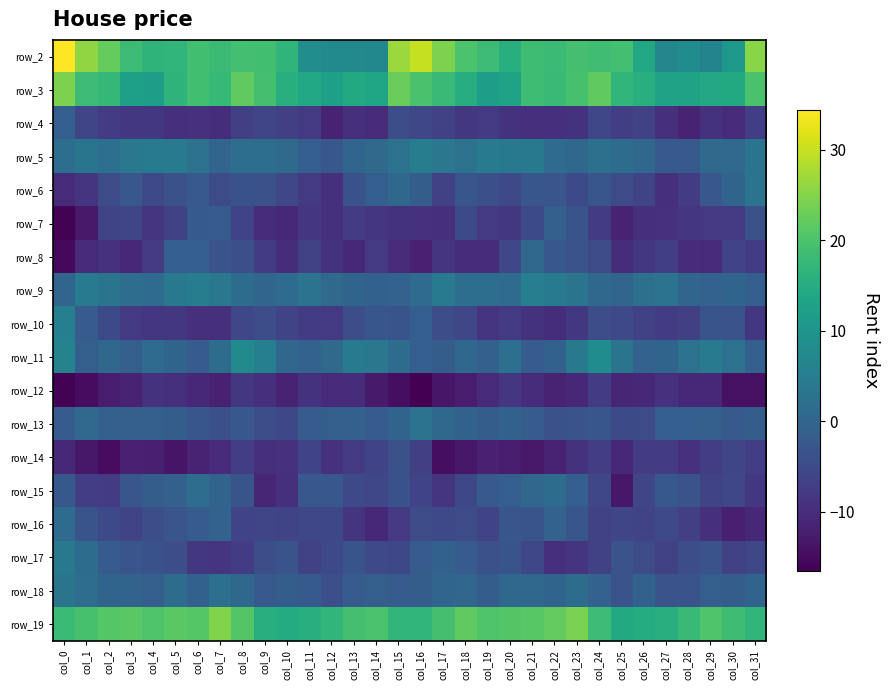

What is the total value across all series at col_19?

-21.1